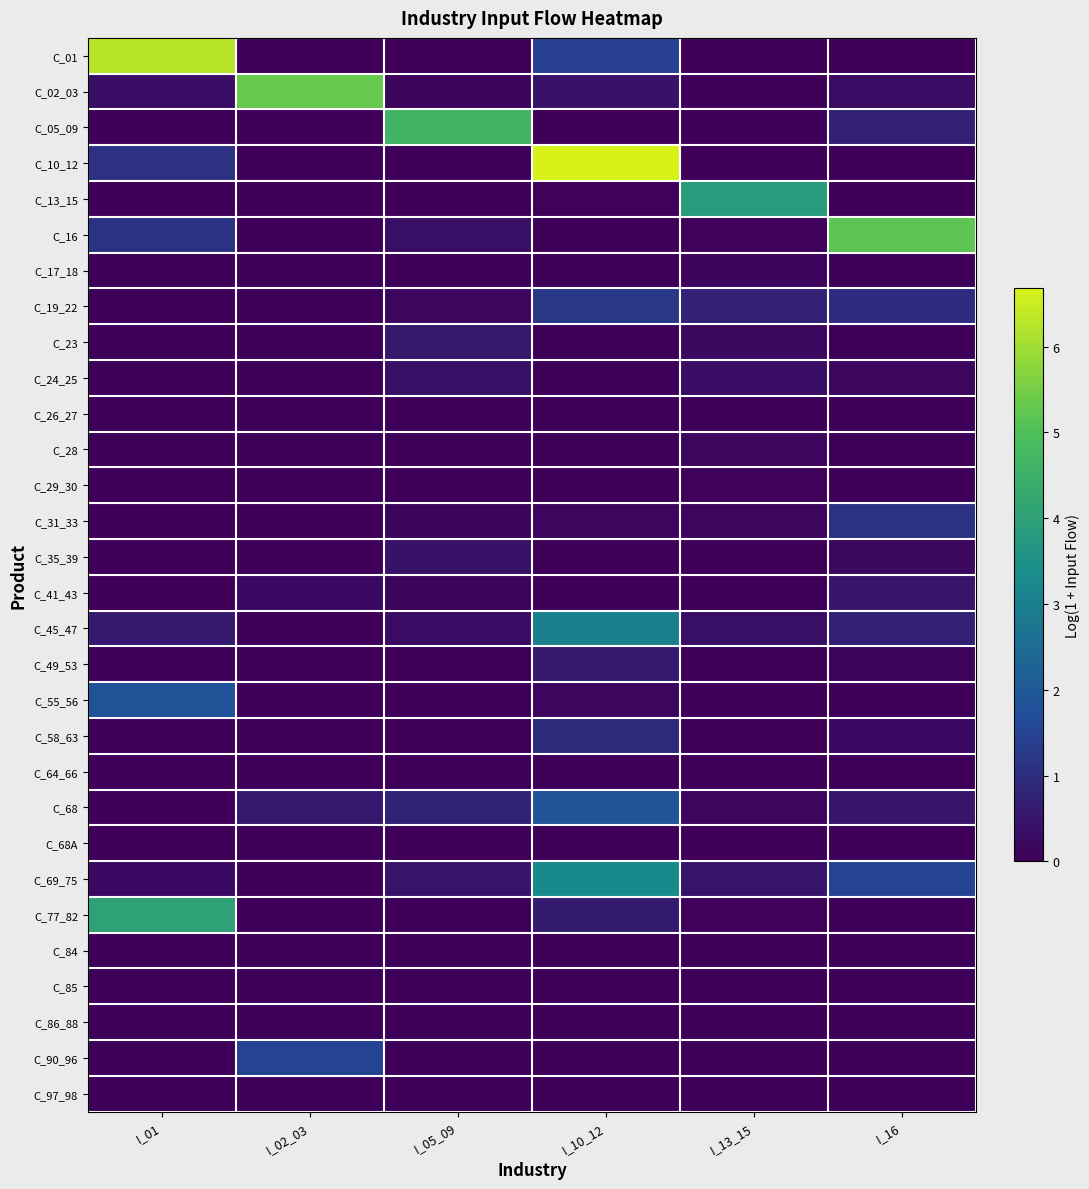

Which series changed the most between I_02_03 and I_13_15?

C_02_03